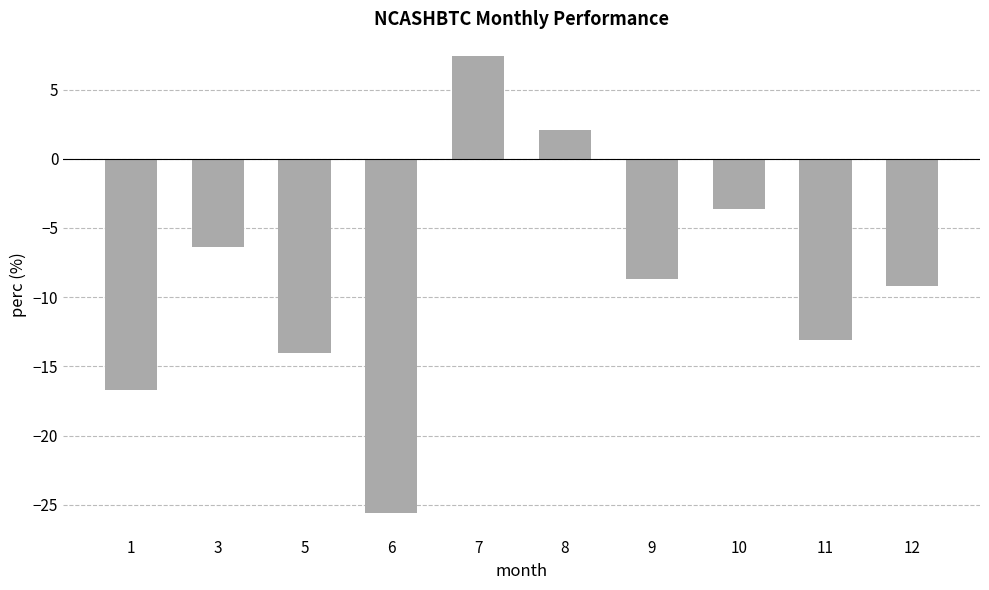

Is it true that the value at 7 is 7.4?

True